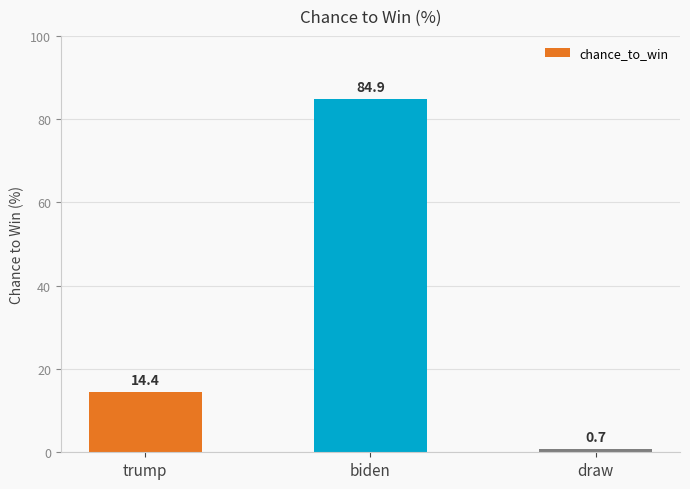

Which category has the lowest value across all series?

draw